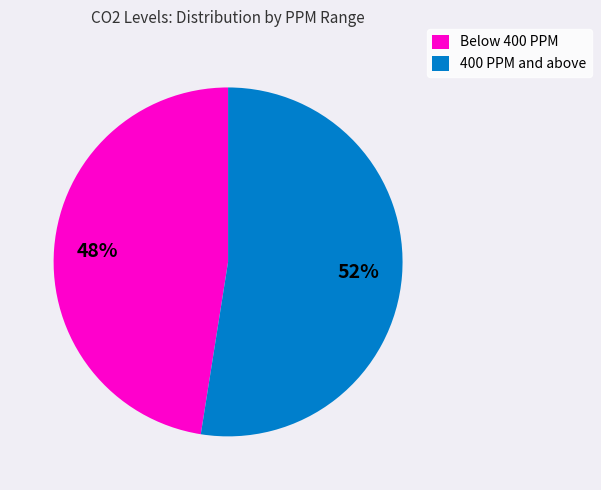

Combined, do Below 400 PPM and 400 PPM and above account for over 50%?

Yes